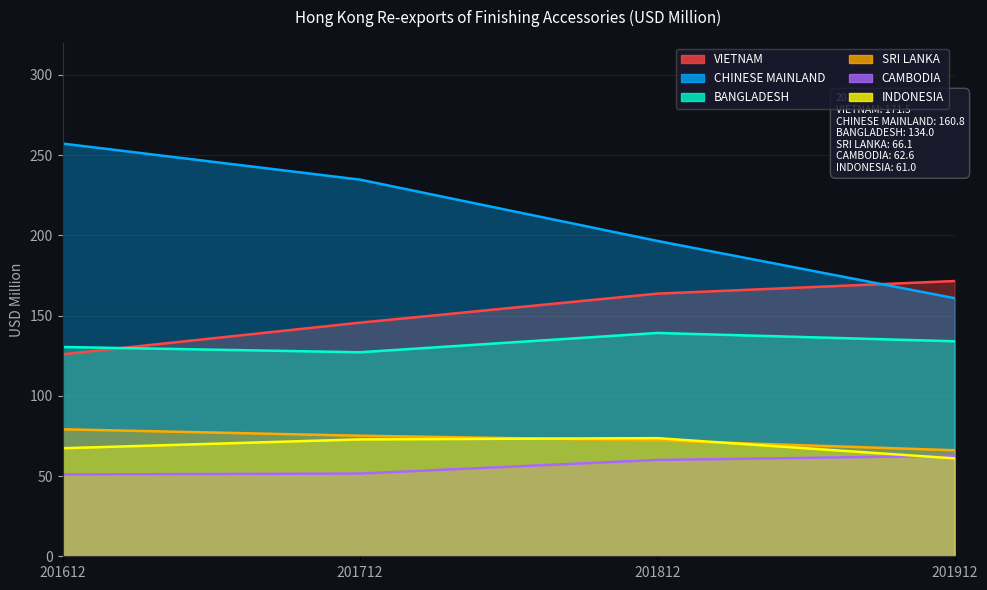

At 201812, list the series in order from smallest to largest.

CAMBODIA, SRI LANKA, INDONESIA, BANGLADESH, VIETNAM, CHINESE MAINLAND